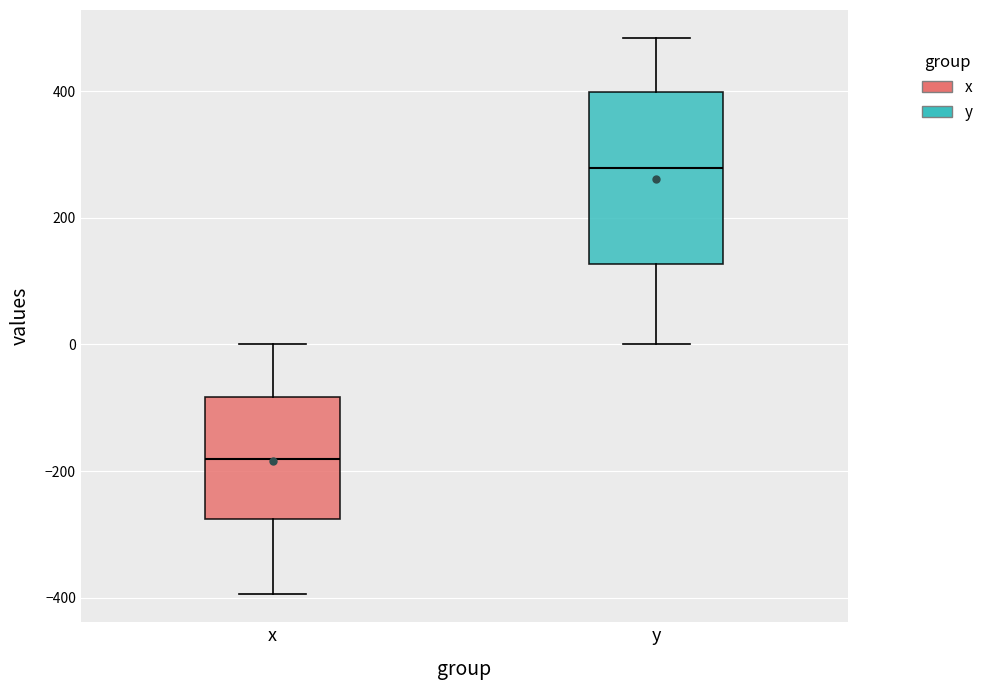

Where does the upper whisker of the box for y end on the y-axis? The values are not printed on the chart, so give them approximately, as read against the axis.

480